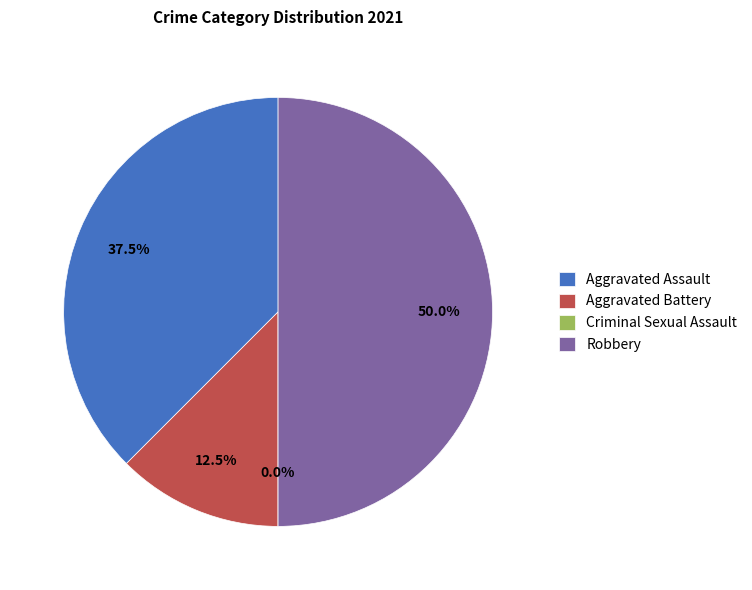

Count the number of slices in the pie.

4